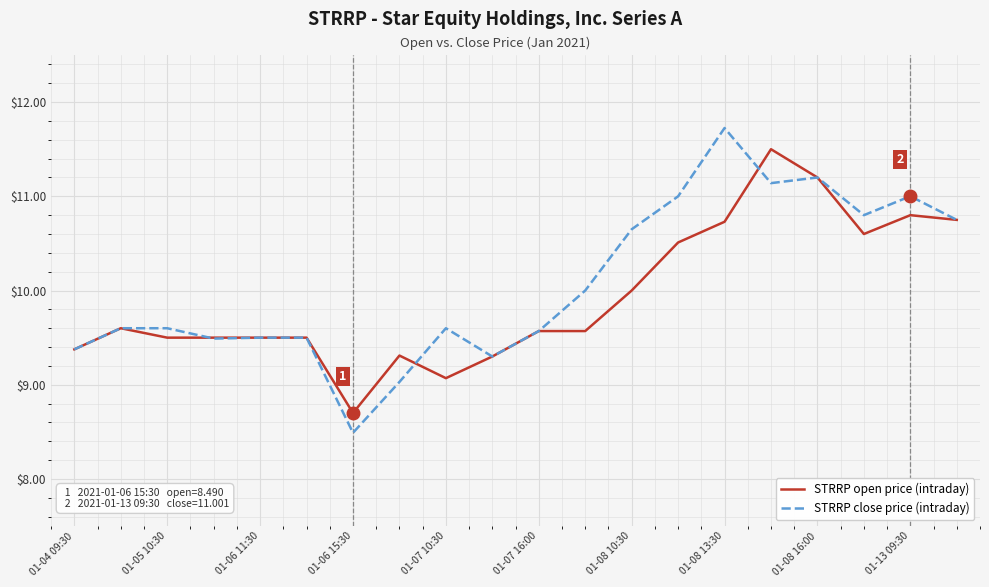

Count the number of categories in the chart.

20